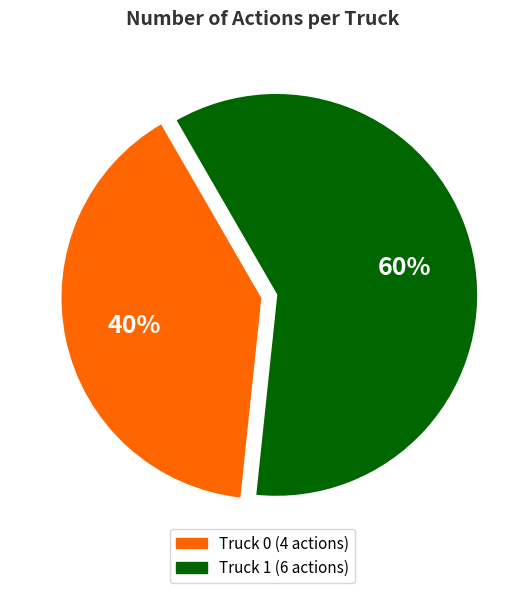

Does Truck 0 account for over 50% of the chart?

No